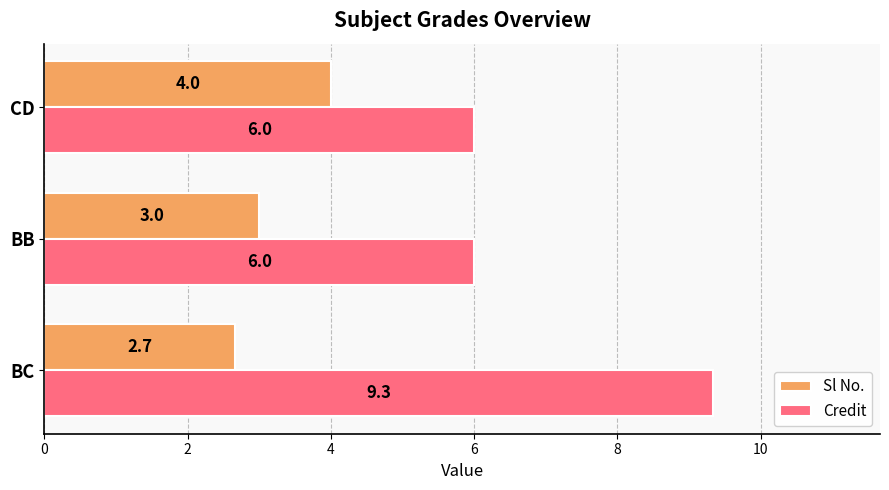

Which series has the largest range (max minus min)?

Credit